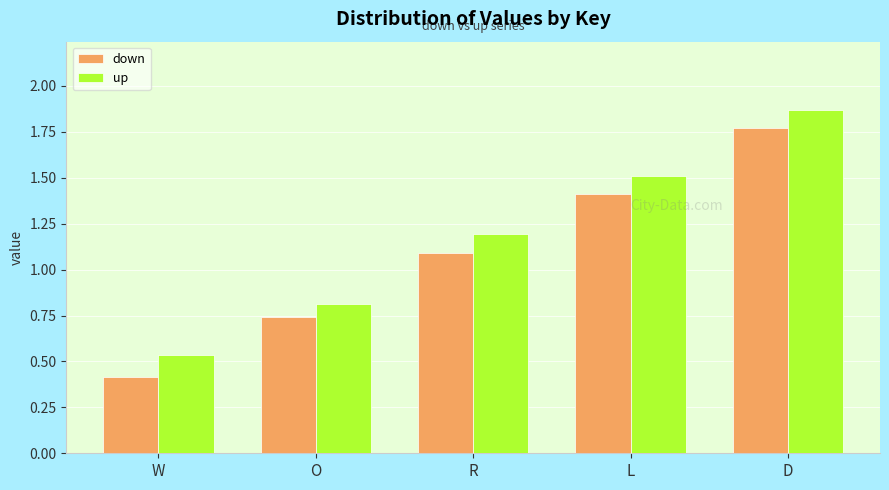

What is the sum of the up values at W and L?

2.0